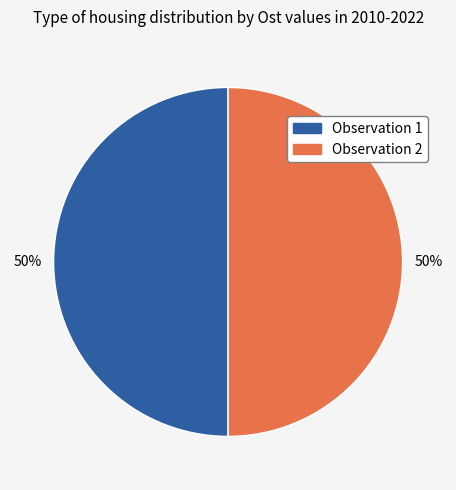

To the nearest percent, what is the average slice percentage?

50%